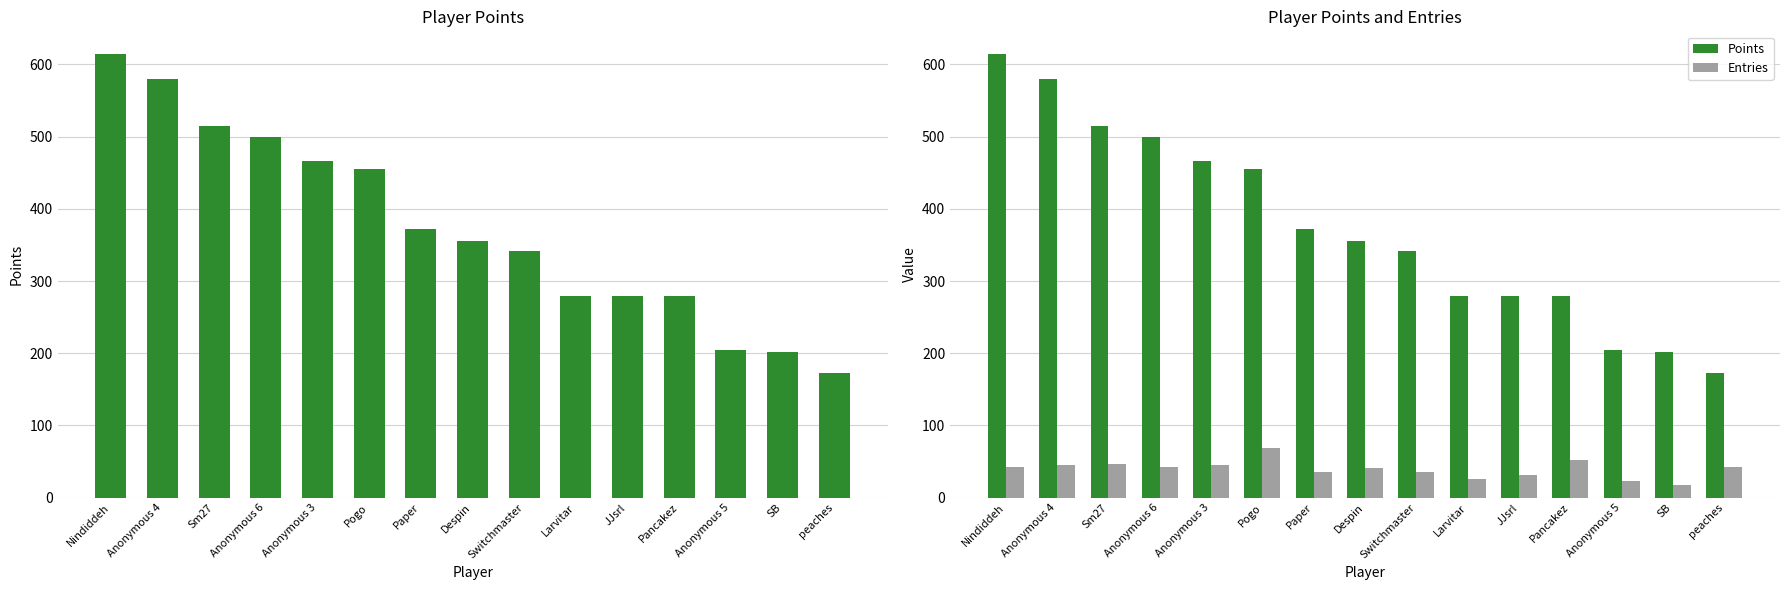

What are all the series names shown in the legend?

Points, Entries